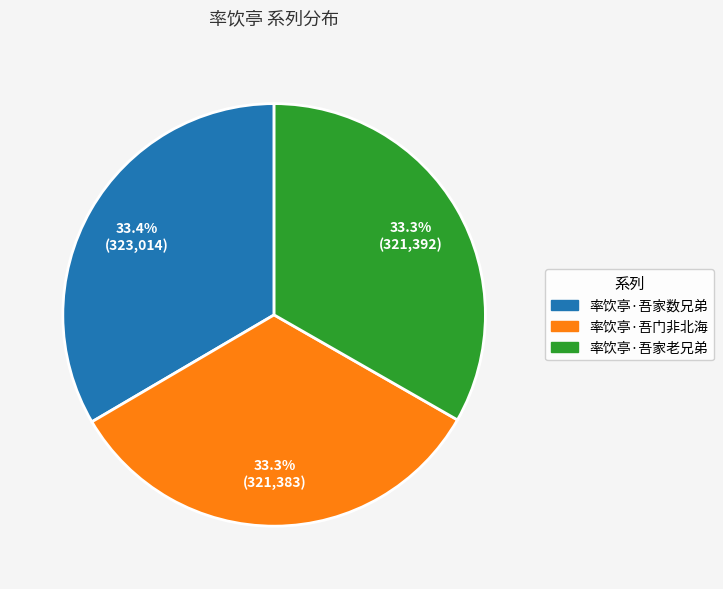

Does 率饮亭·吾家老兄弟 account for over 50% of the chart?

No